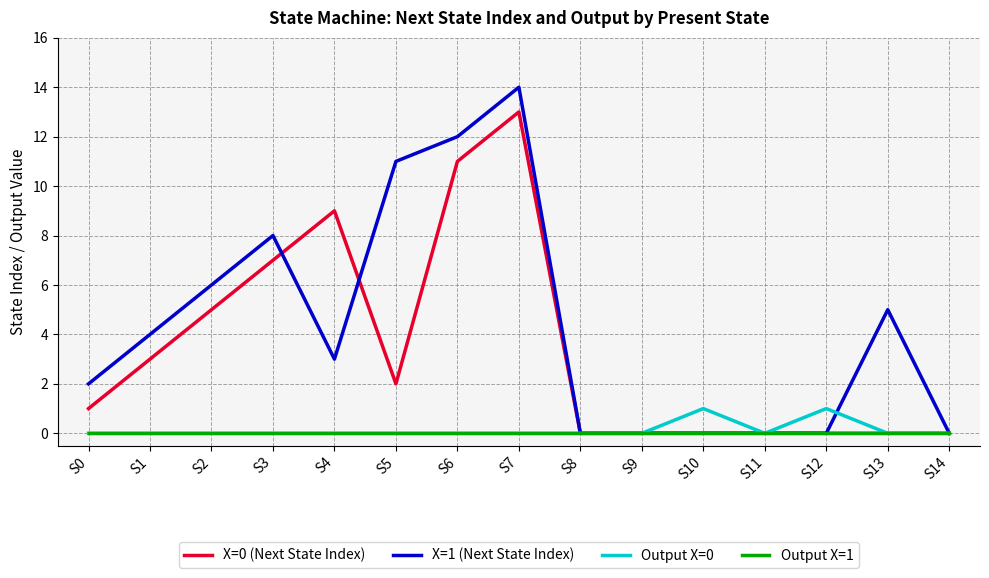

Which series has the widest spread of values?

X=1 (Next State Index)